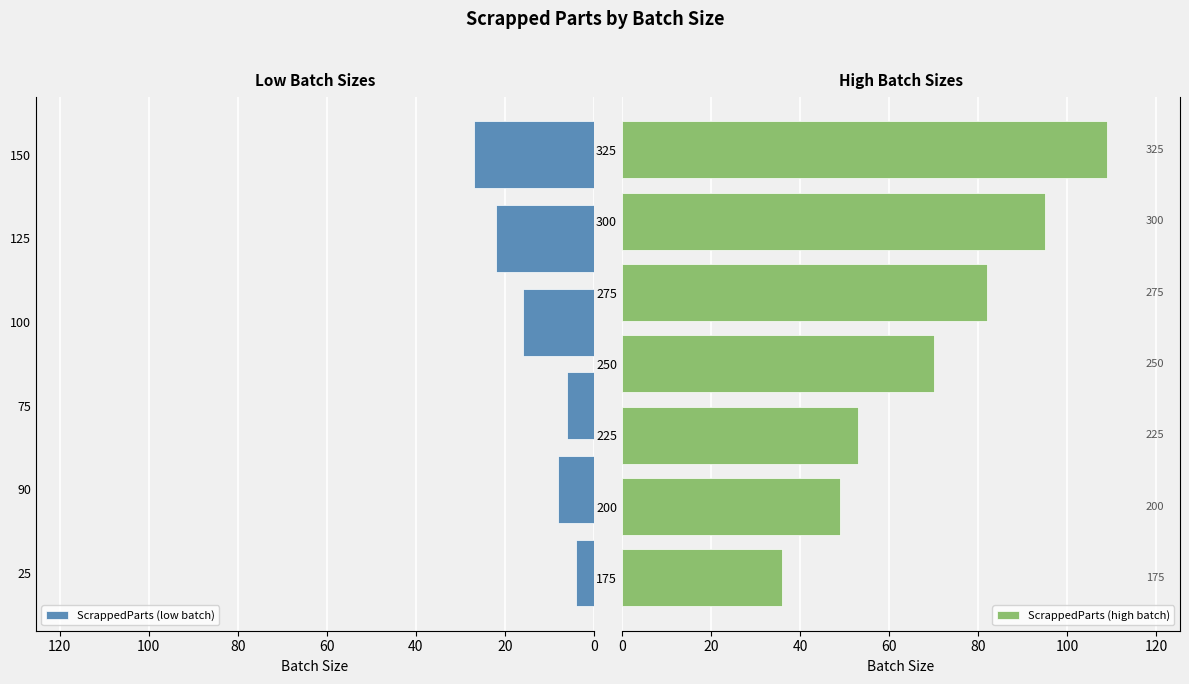

What is the sum of all values?

577